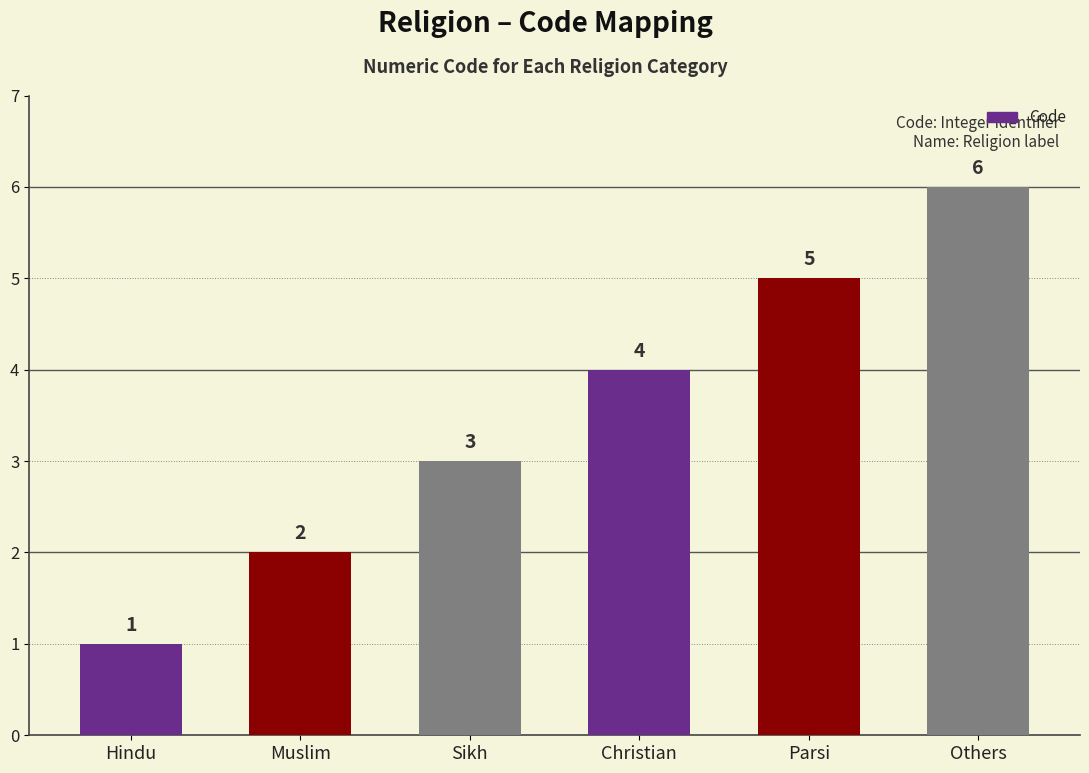

What is the difference between the values at Parsi and Christian?

1